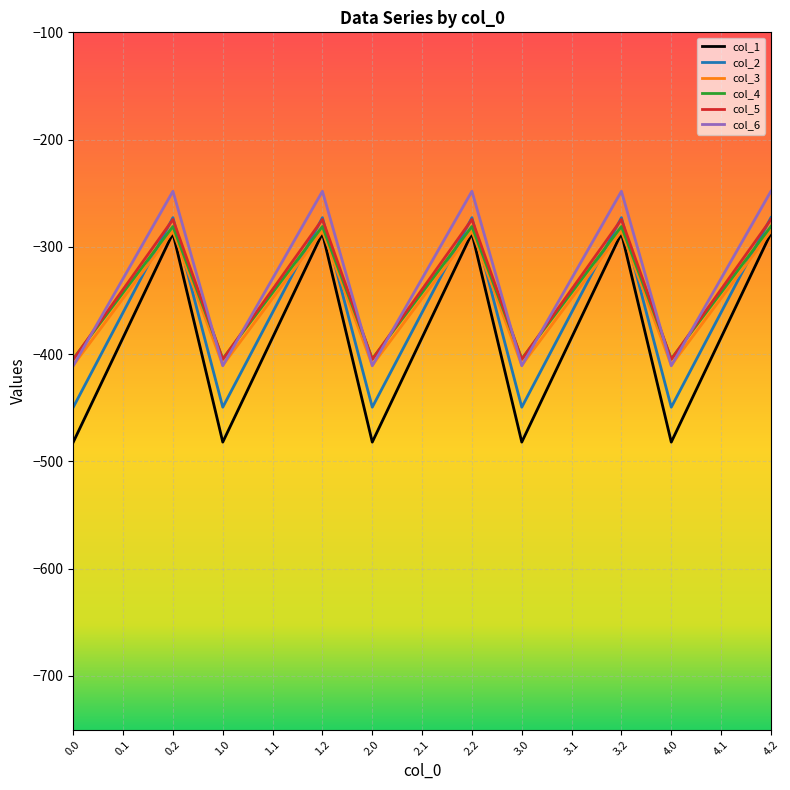

What is the difference between the second highest and minimum values in the col_1 series?

194.9